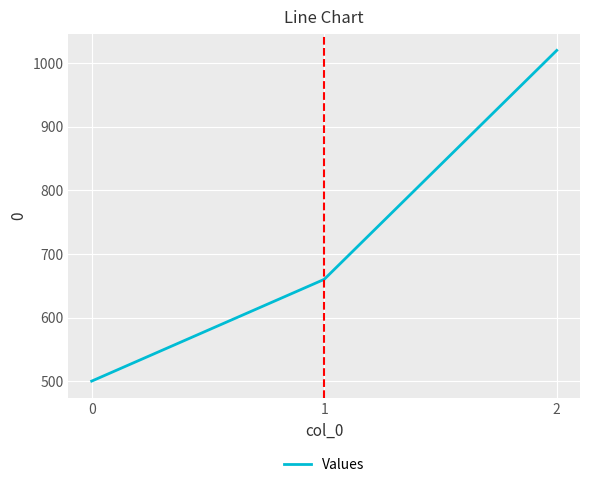

List the labels in order of value, largest first.

2, 1, 0